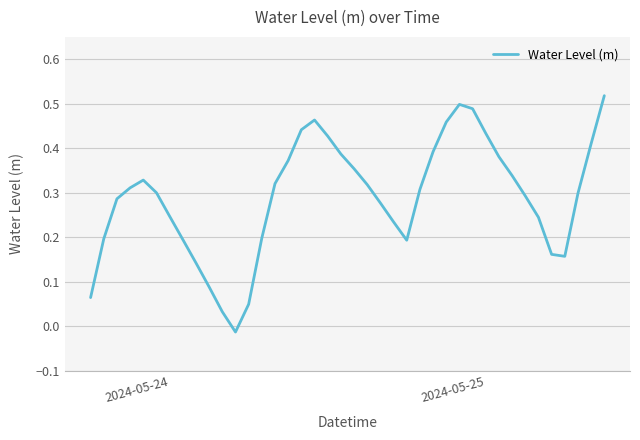

Count the number of categories in the chart.

40